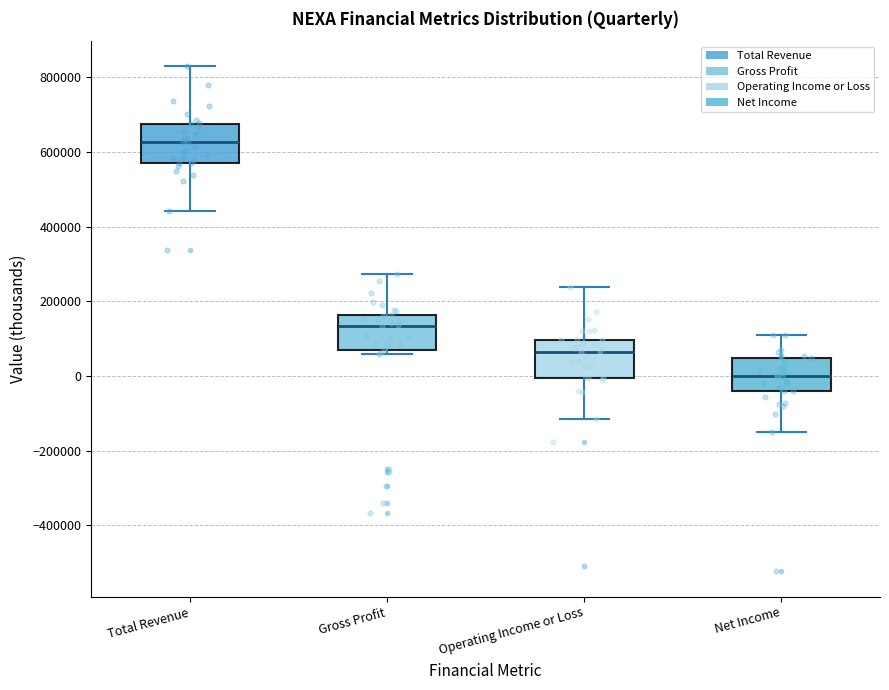

Reading left to right, transcribe this box plot: for each box, give where its median line is, the range the box spans, and where its two whiskers end, as read against the y-axis. The values are not printed on the chart, so give them approximately, as read against the axis.

Total Revenue: median 620000, box 580000 to 680000, whiskers 440000 to 820000
Gross Profit: median 140000, box 60000 to 160000, whiskers 60000 (just below the box's lower edge) to 280000
Operating Income or Loss: median 60000, box 0 to 100000, whiskers -120000 to 240000
Net Income: median 0, box -40000 to 40000, whiskers -160000 to 100000